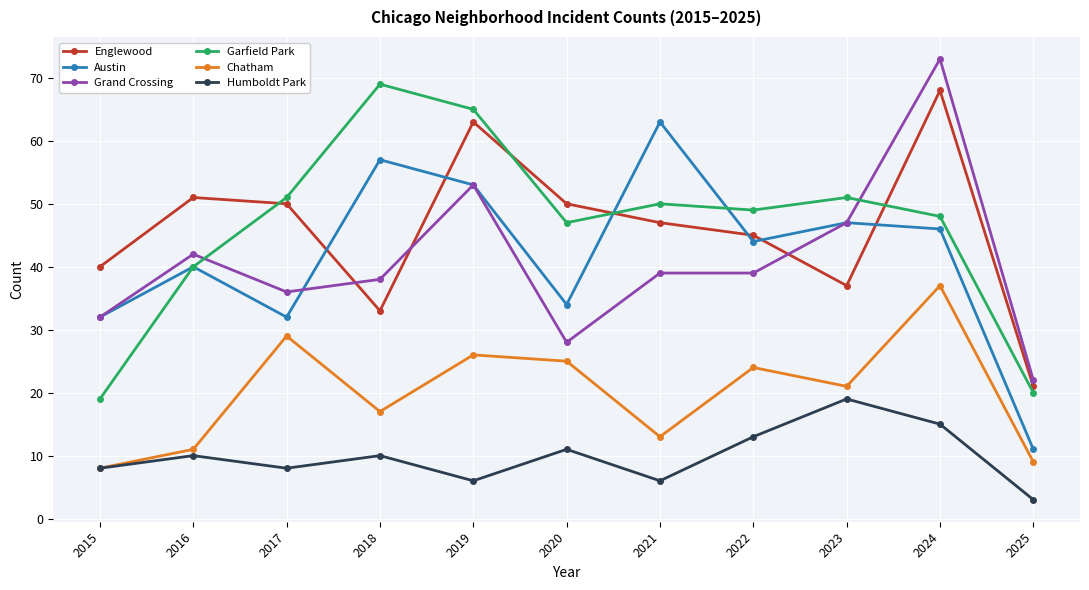

At which label does Chatham first exceed 21?

2017